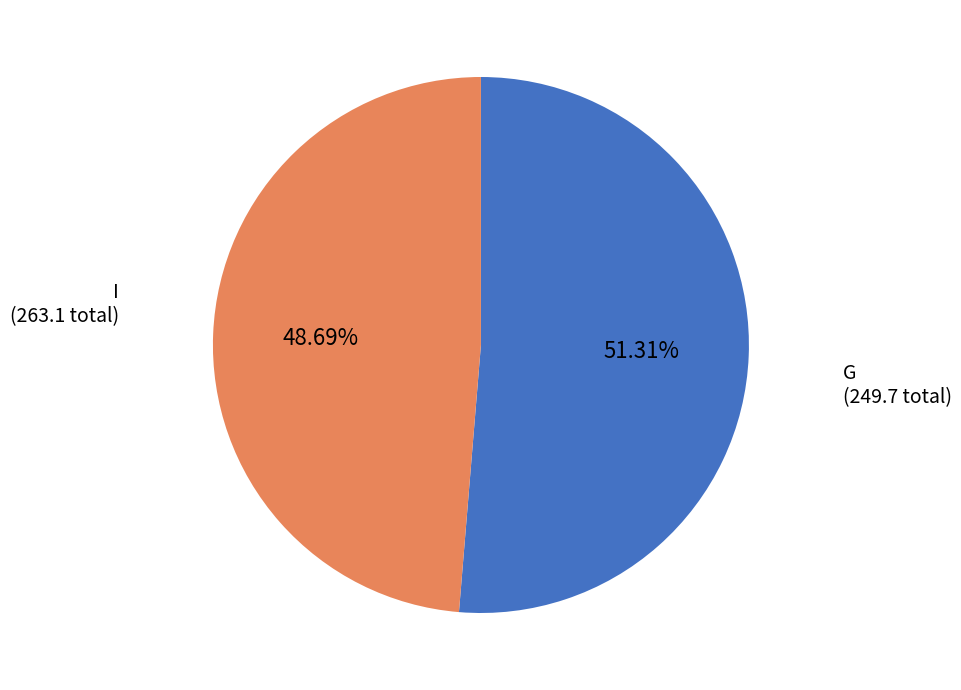

Count the number of slices in the pie.

2